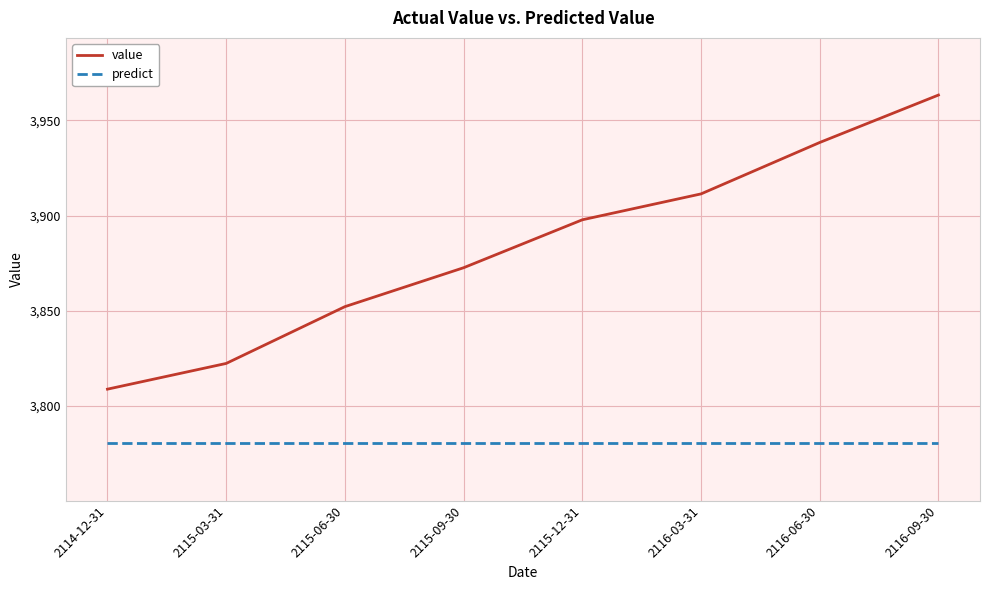

What is the spread (max minus min) of values at 2115-06-30?

71.8